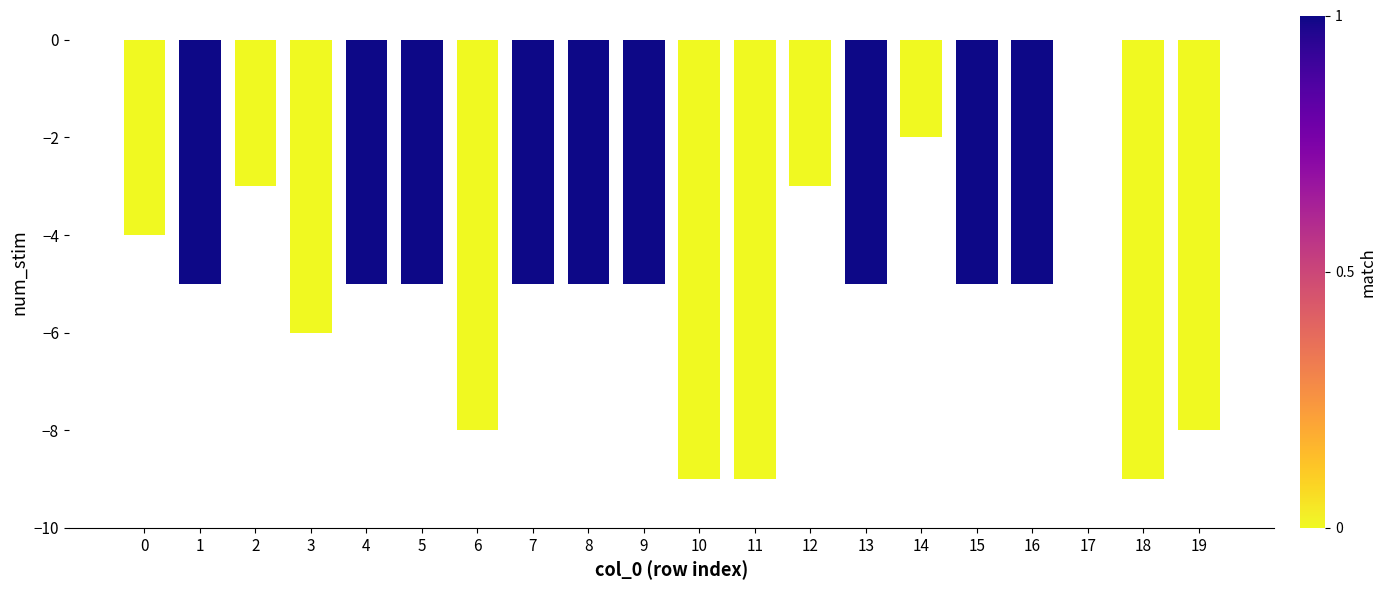

Which has a higher value, 9 or 3?

9